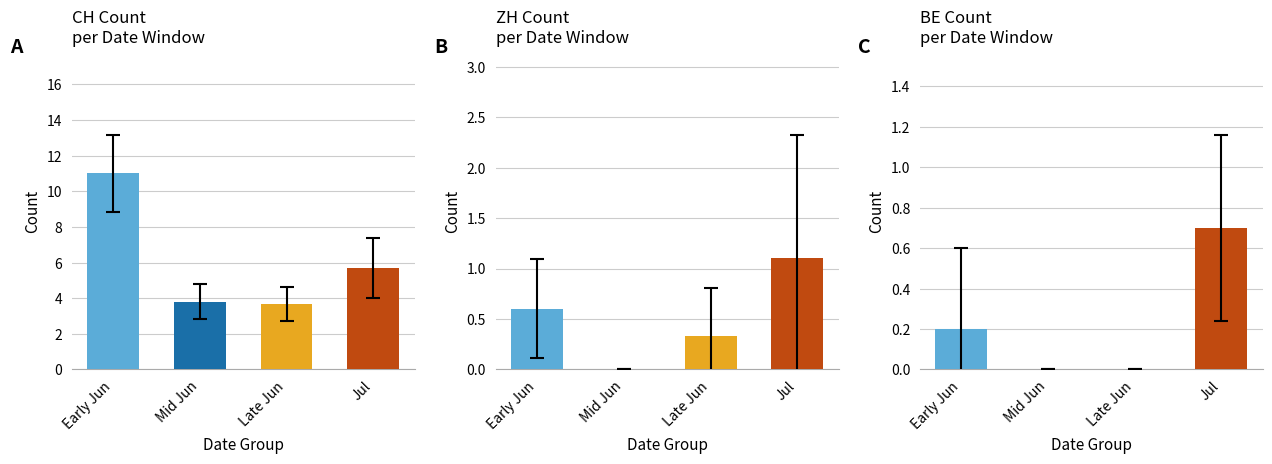

Rank the series by their maximum value, from highest to lowest.

CH, ZH, BE